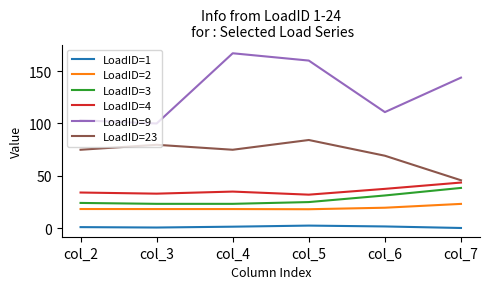

Which series has the largest range (max minus min)?

LoadID=9